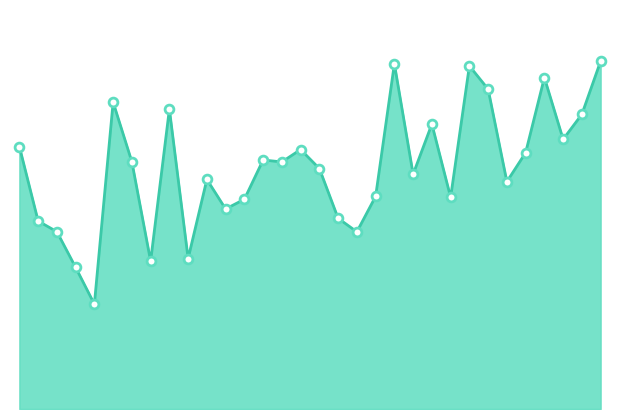

Is this an area chart (filled region under the line)?

Yes